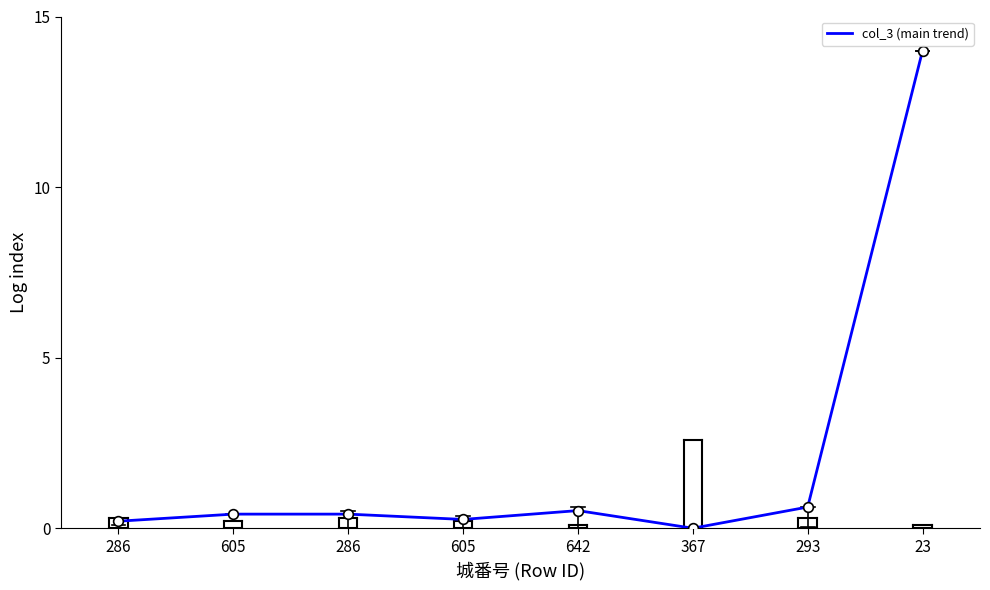

Does the chart display data point markers on the line(s)?

No